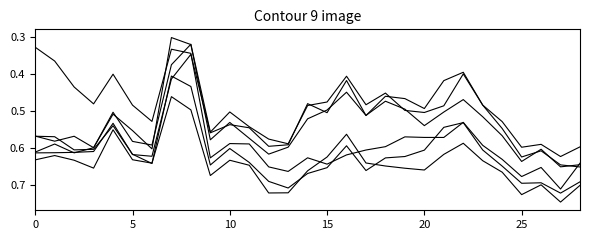

How many lines are shown in the chart?

6